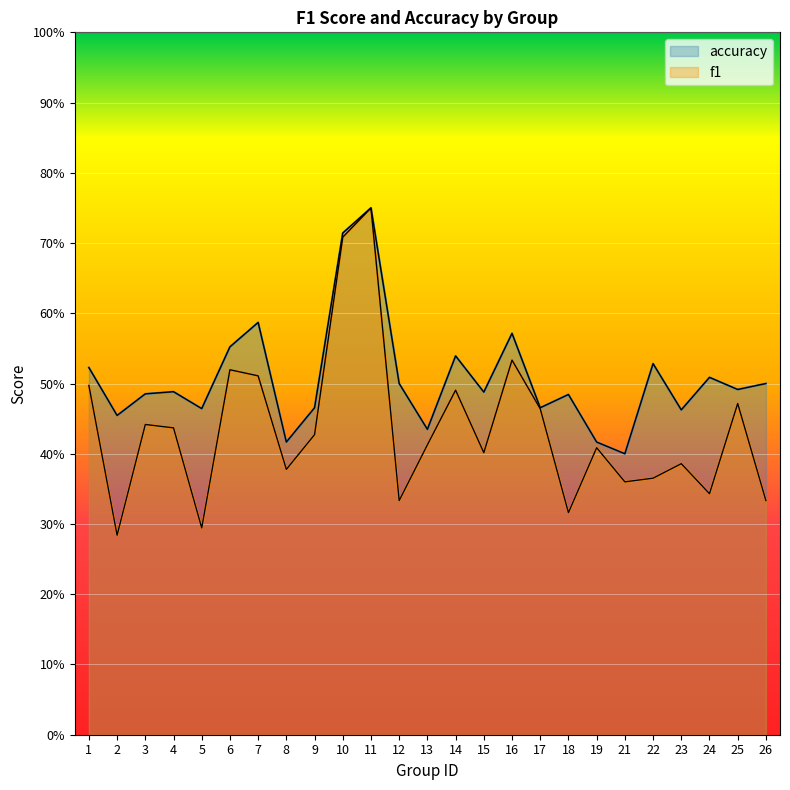

True or false: accuracy and f1 intersect in this chart.

False